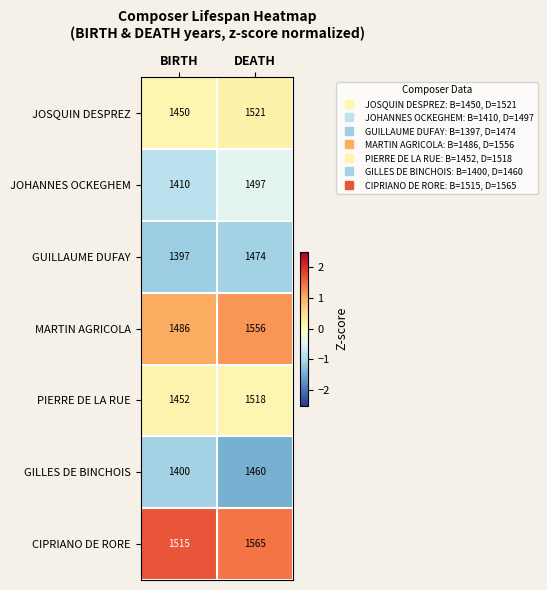

True or false: GILLES DE BINCHOIS has a value of 2135 at BIRTH.

False